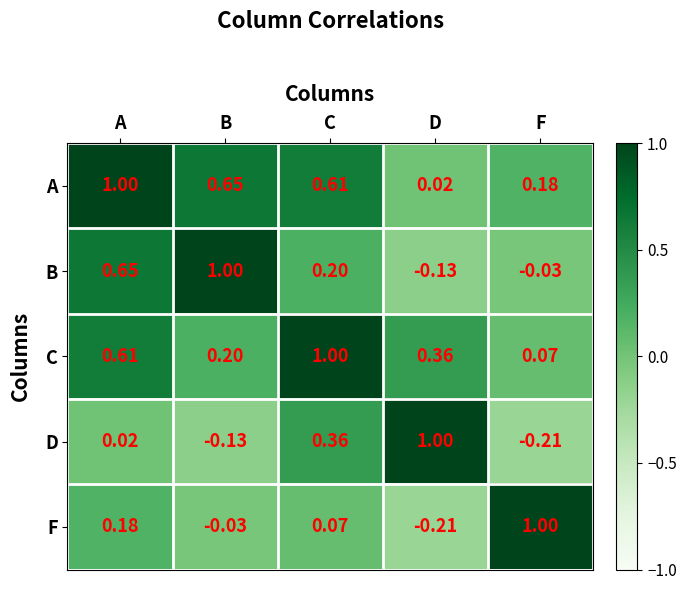

How many values in B are above zero?

3